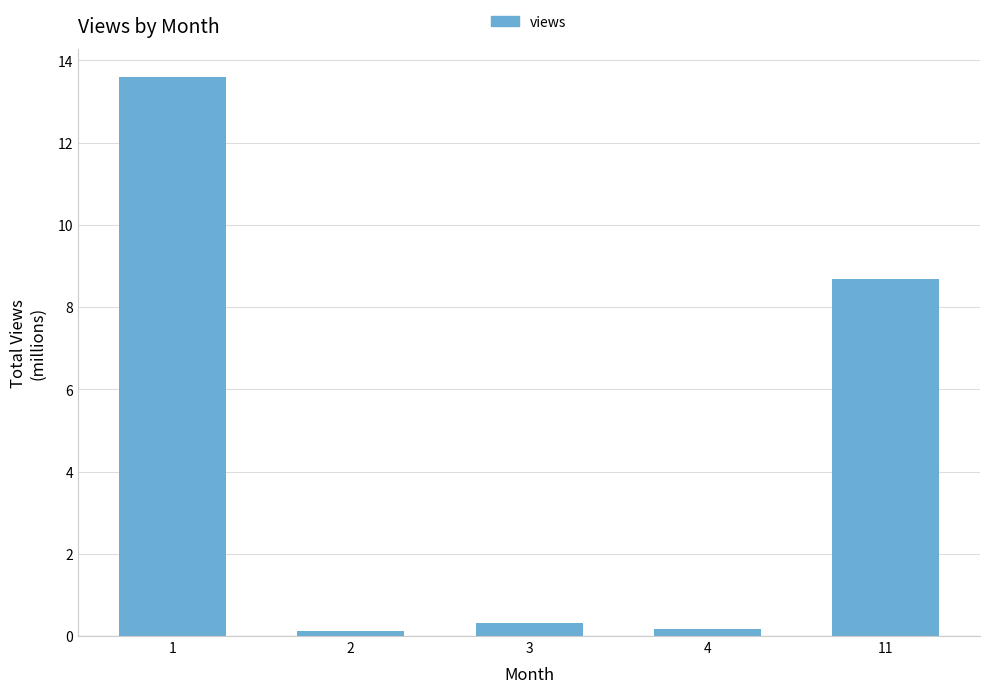

What is the greatest value displayed?

13.6